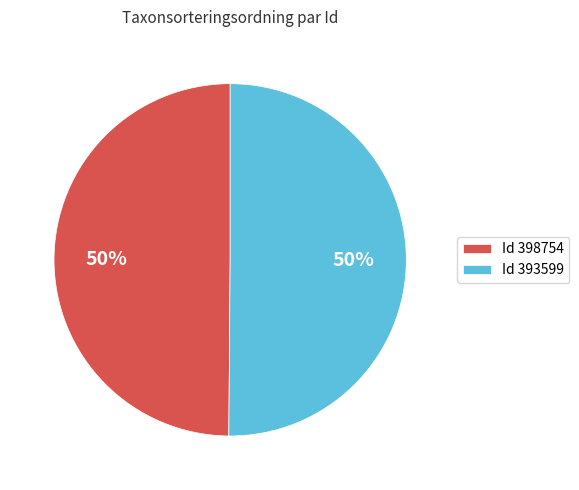

True or false: Id 398754 accounts for 50% of the total.

True